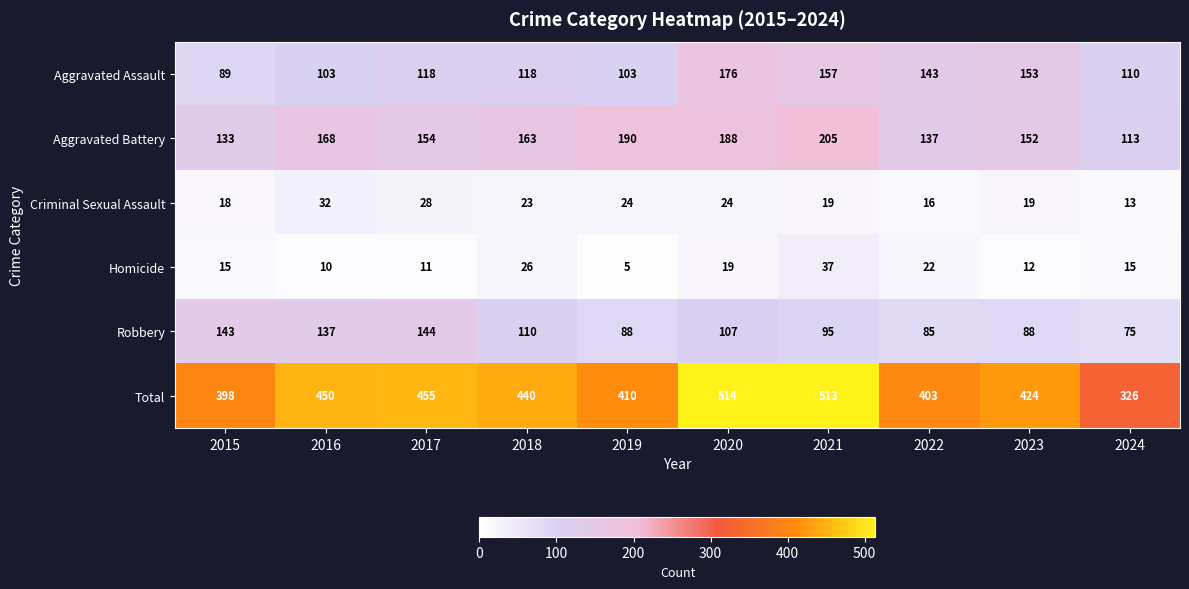

Which series has the widest spread of values?

Total